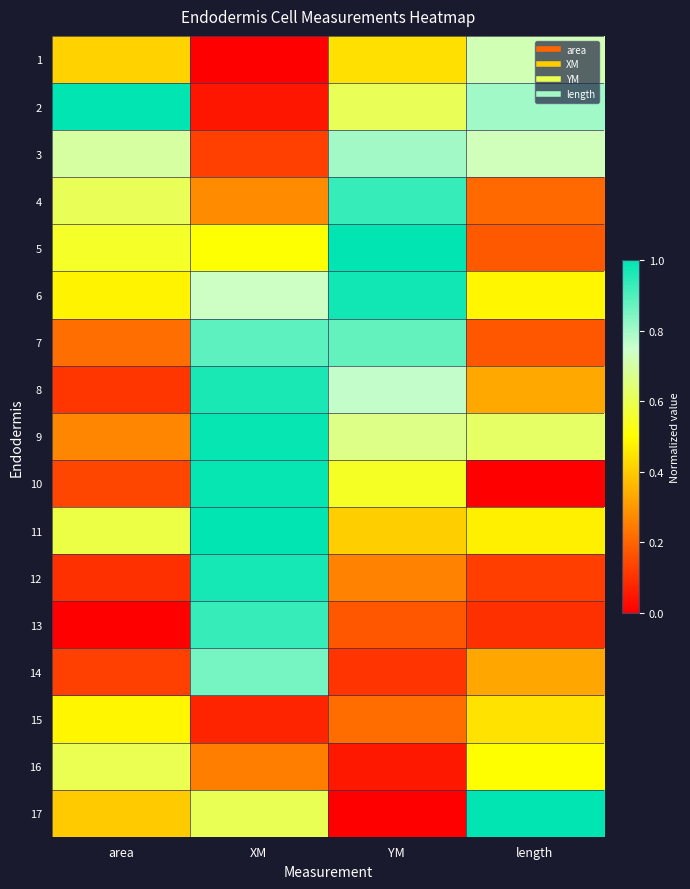

Rank the series at XM from lowest to highest value.

1, 2, 15, 3, 16, 4, 5, 17, 6, 14, 7, 13, 8, 12, 9, 10, 11